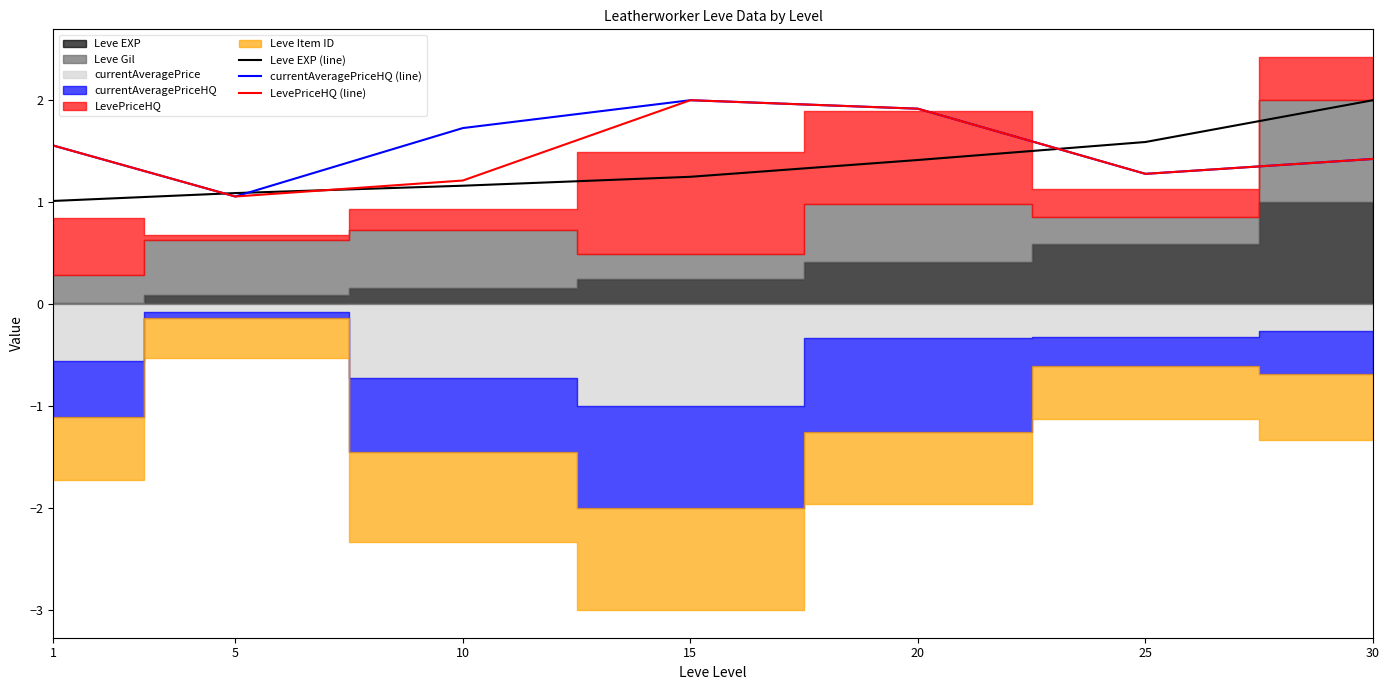

At which category is the sum across all series the highest?

15